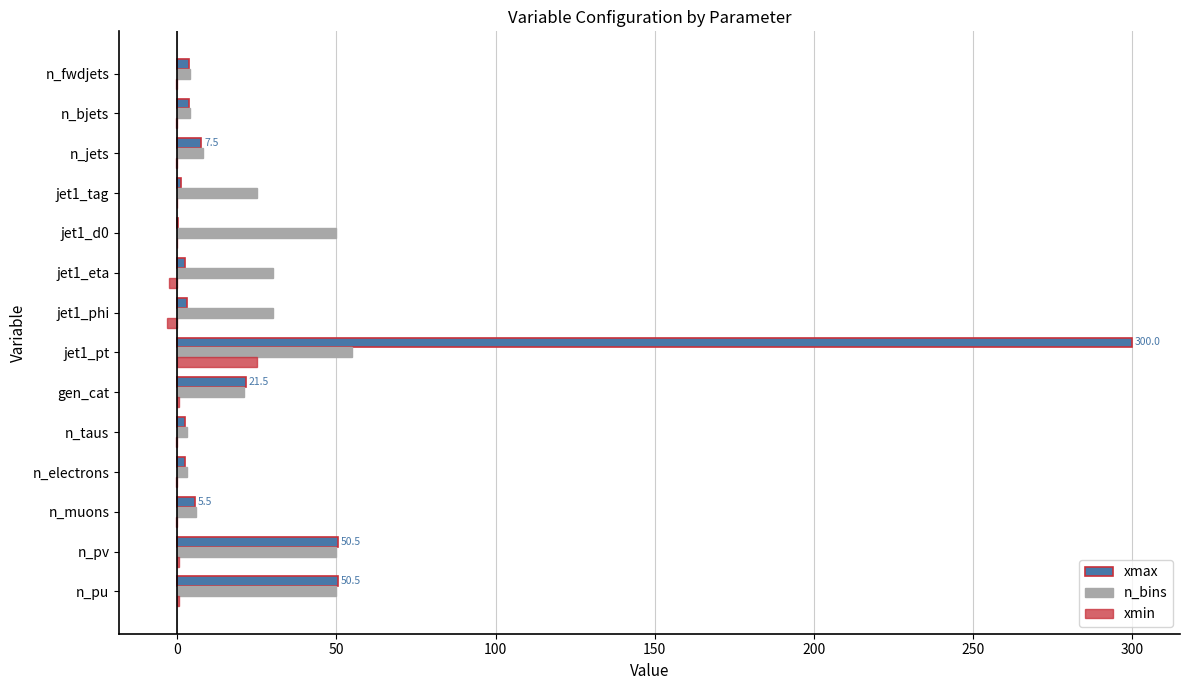

What is the highest value of the xmax series?

300.0